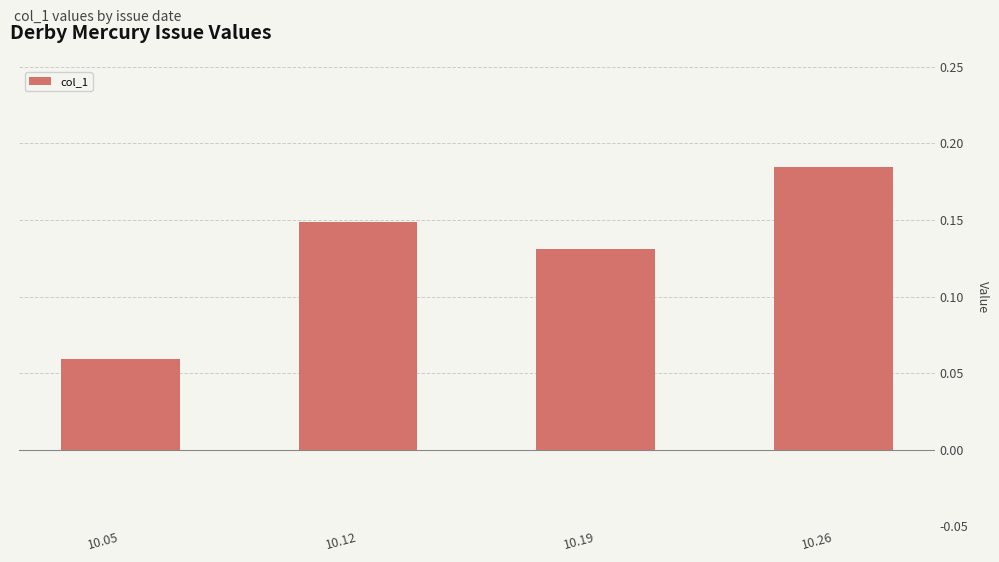

Which label corresponds to the smallest value in the chart?

10.05